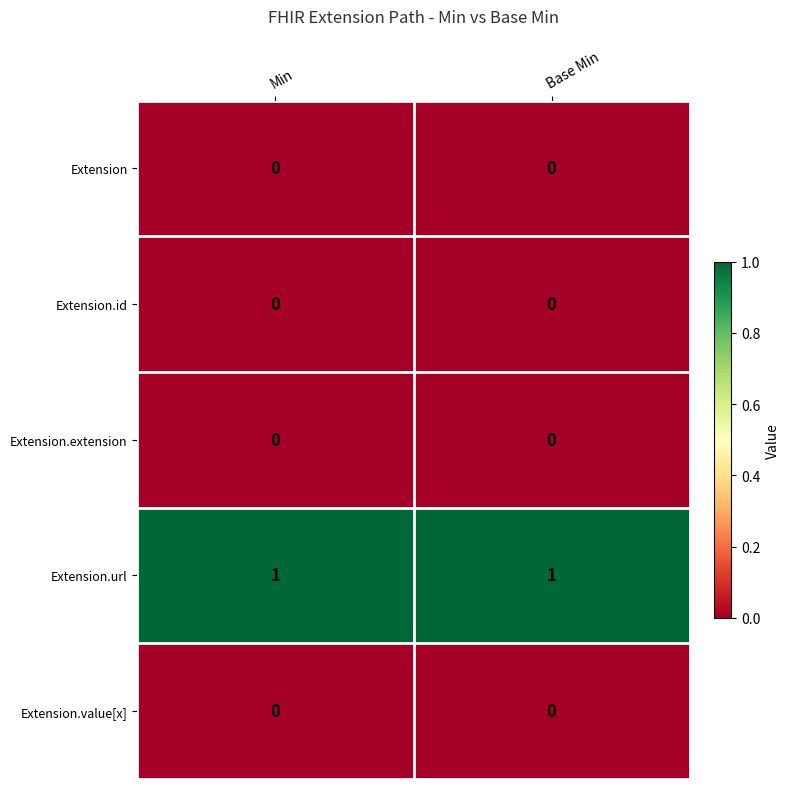

The Extension.extension series shows 0 at Base Min. True or false?

True